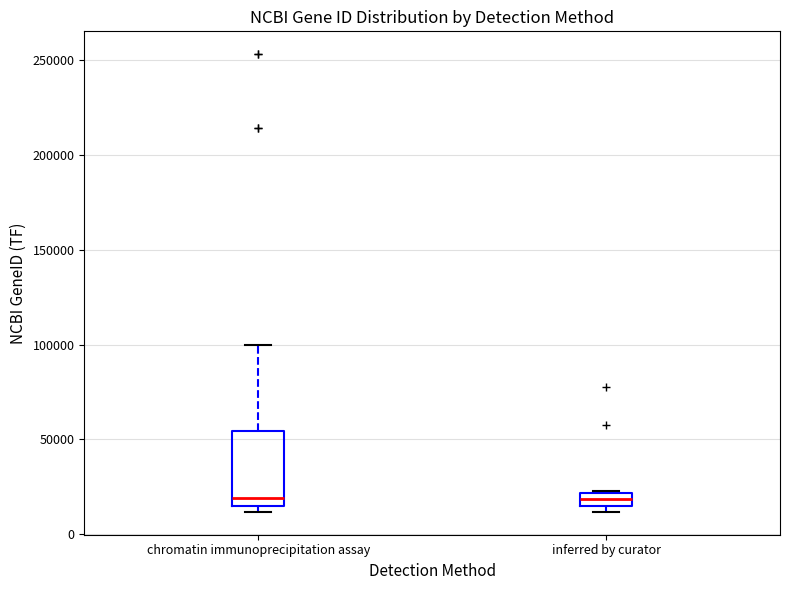

Where does the median line of the box for chromatin immunoprecipitation assay sit on the y-axis? The values are not printed on the chart, so give them approximately, as read against the axis.

20000